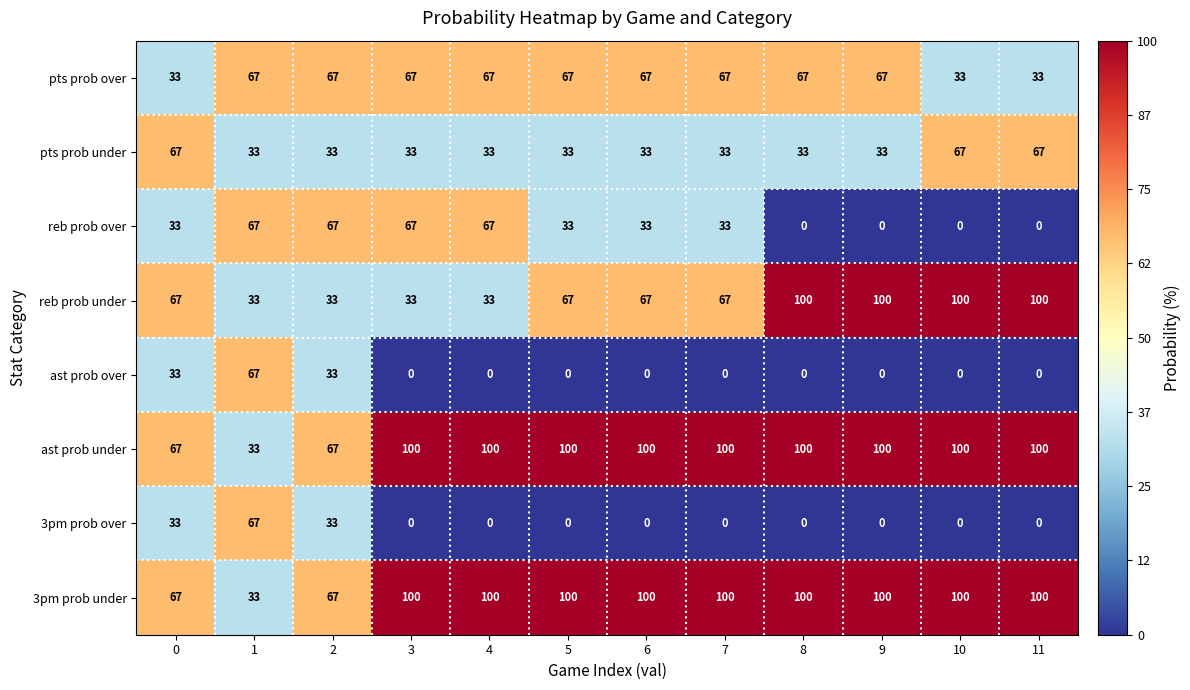

What is the difference between the highest and lowest values at 3?

100